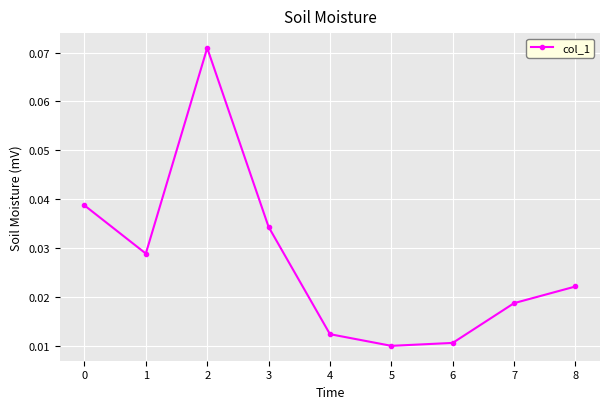

Which category has the highest value across all series?

2